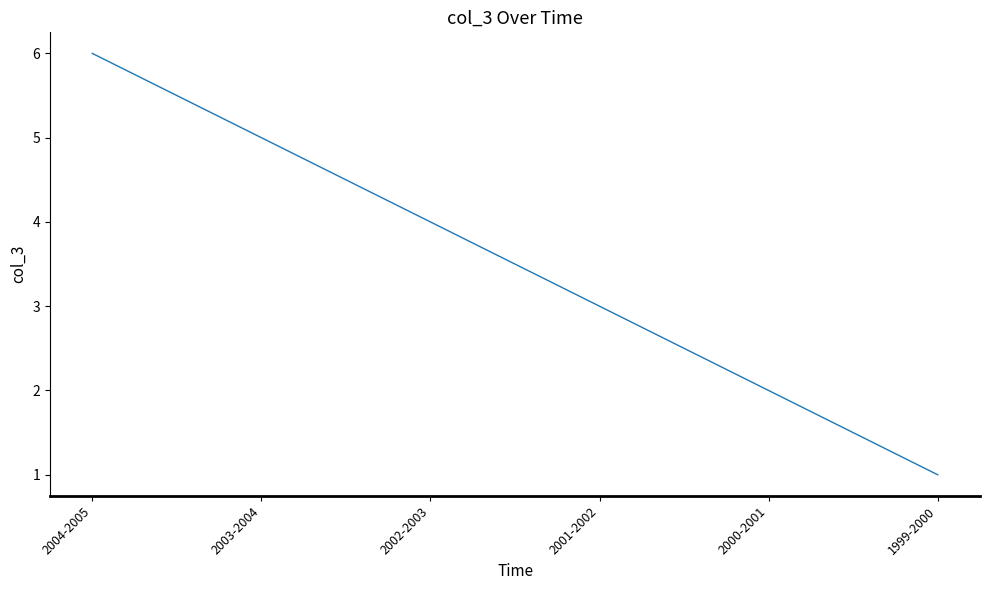

At which label does the data first exceed 4?

2004-2005